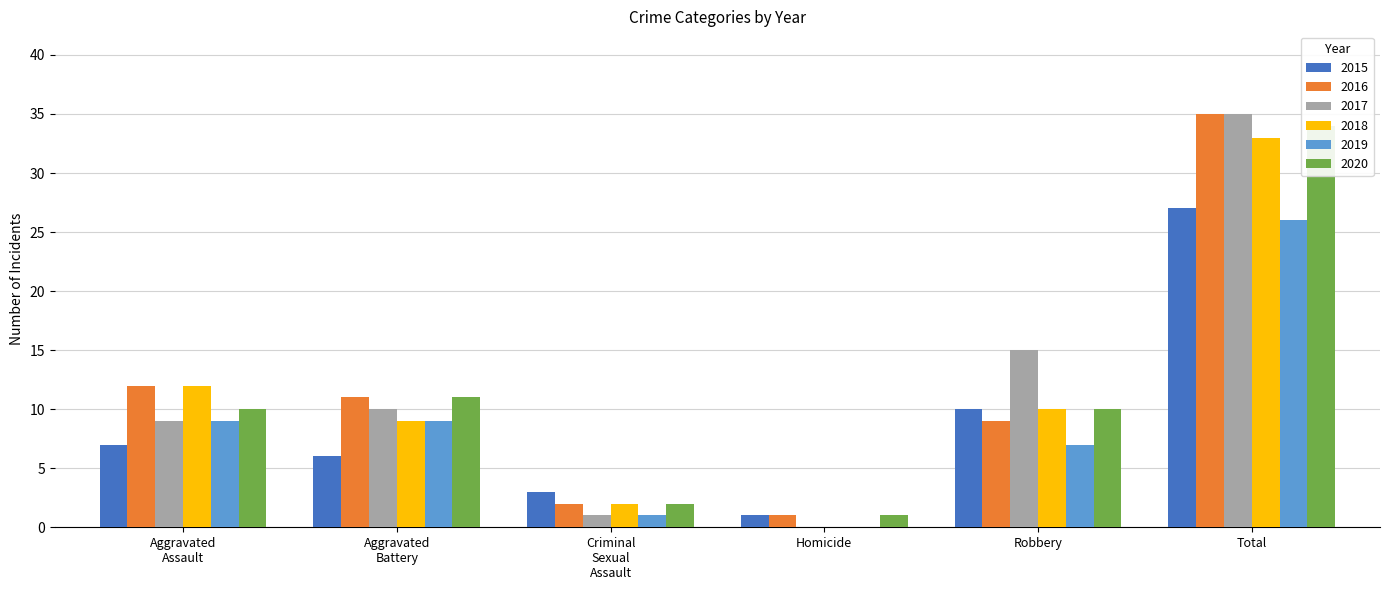

Is the value of 2015 at Aggravated Assault greater than the value of 2020 at Total?

No